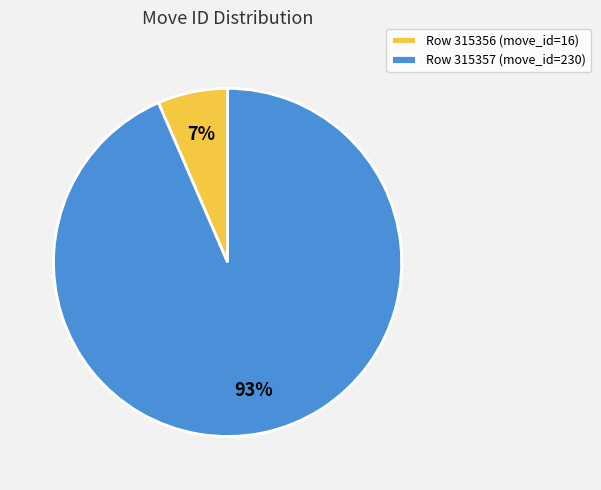

Count the number of slices in the pie.

2